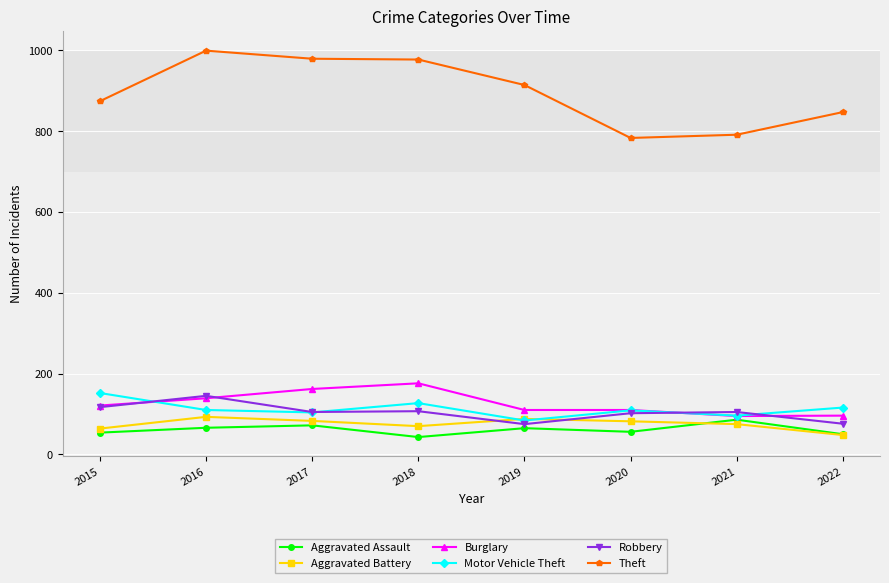

After their last crossing, which series has the higher values: Burglary or Motor Vehicle Theft?

Motor Vehicle Theft